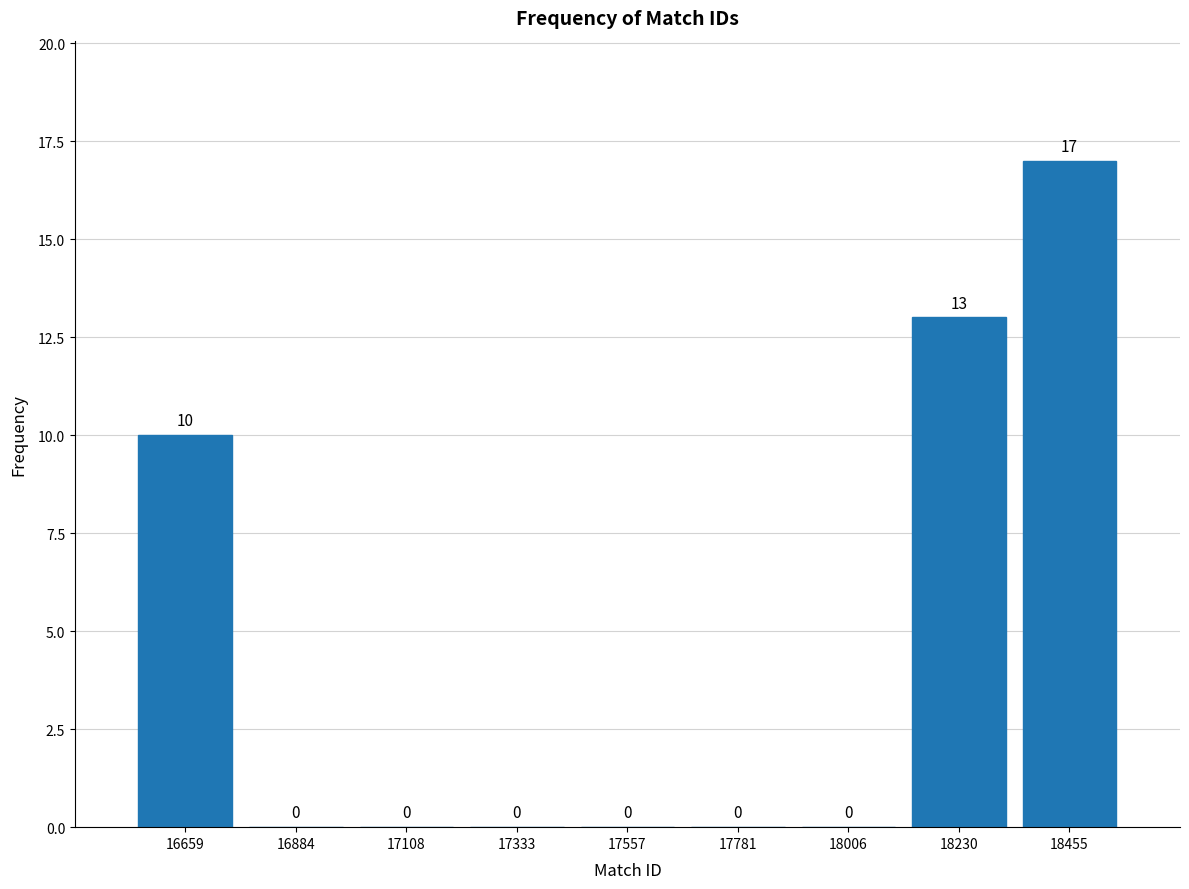

Over which range of the x-axis is the bar tallest?

18350 to 18550